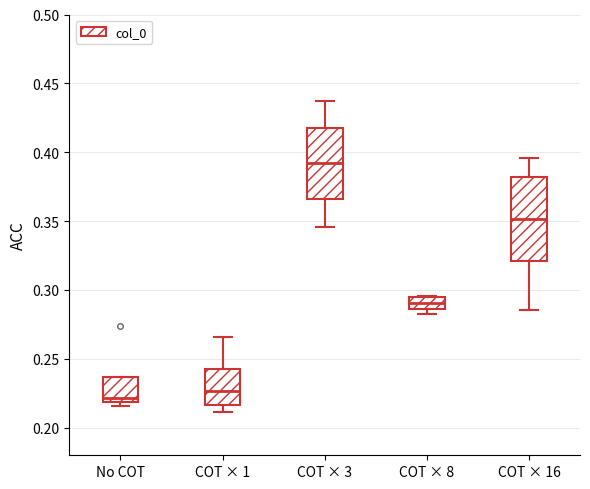

Where is the lower edge of the box for No COT on the y-axis? The values are not printed on the chart, so give them approximately, as read against the axis.

0.220